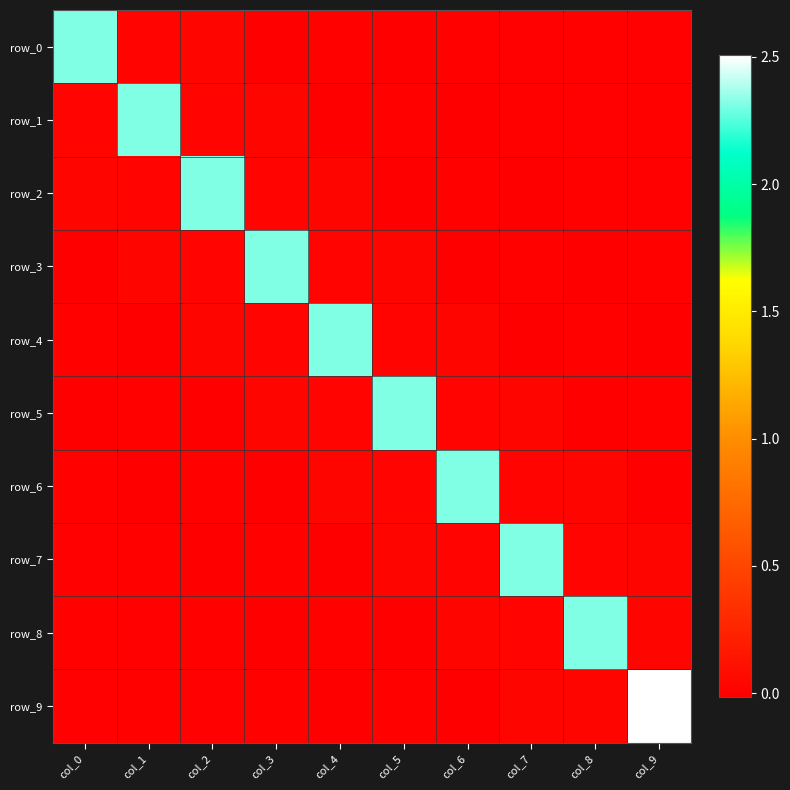

How many data points in row_0 are less than 0?

4